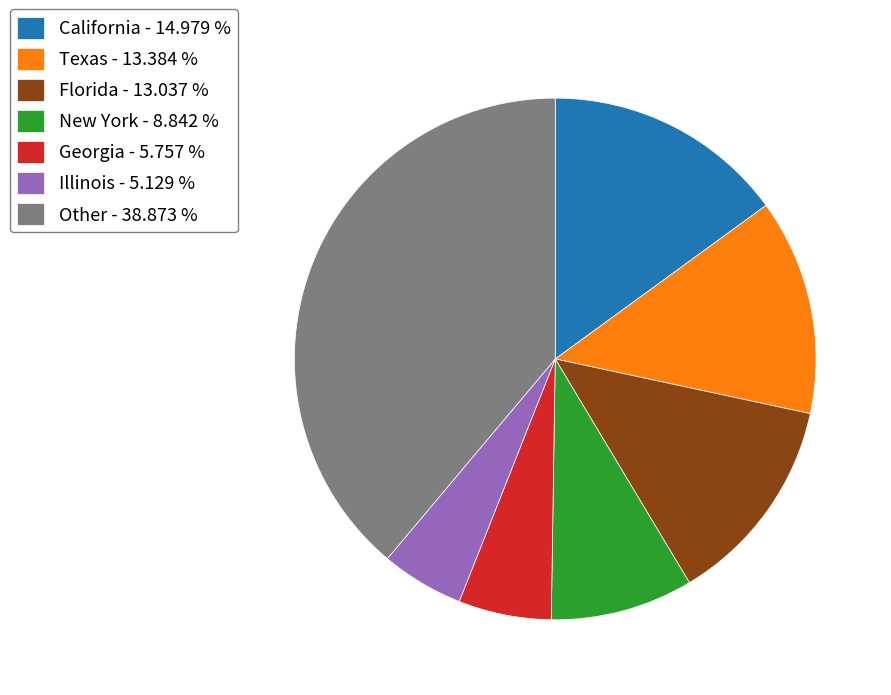

Is there a majority slice in this chart?

No